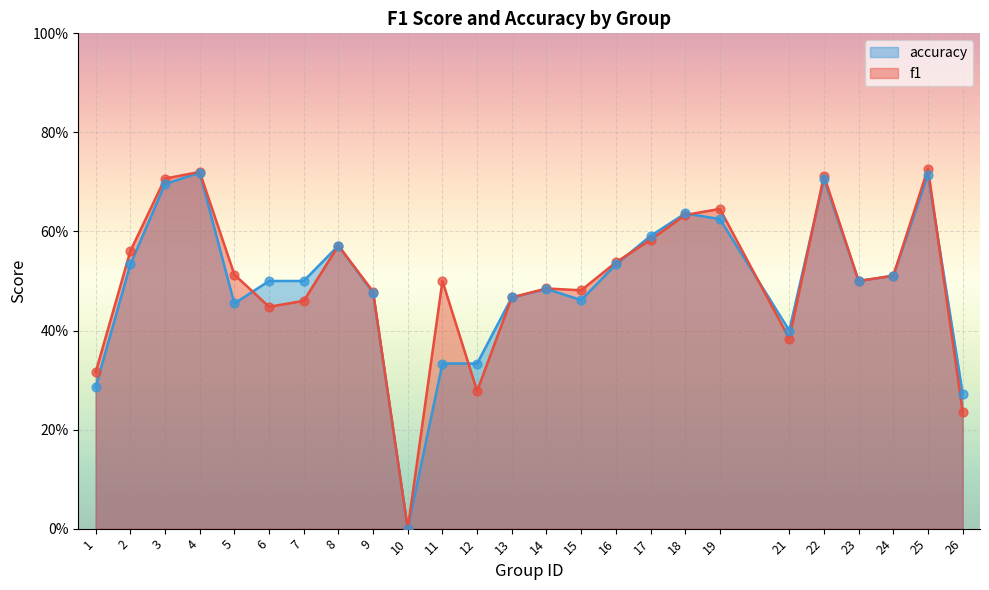

At which category is the sum across all series the highest?

25